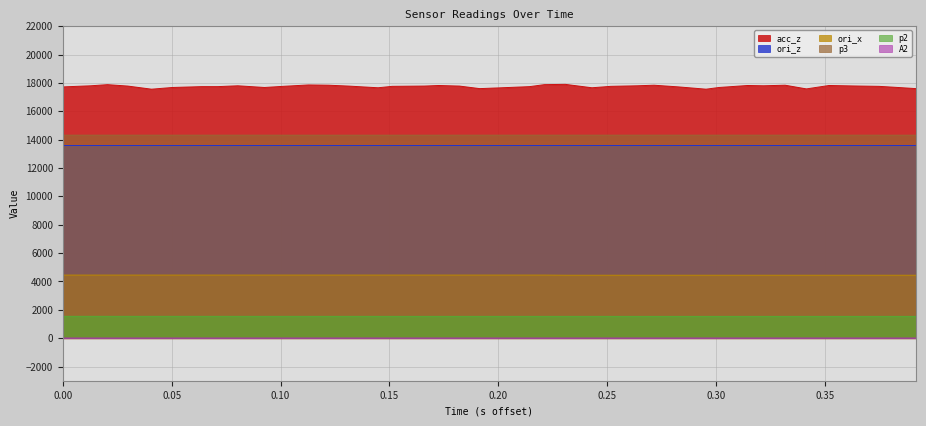

True or false: ori_x and A2 cross at least once.

False